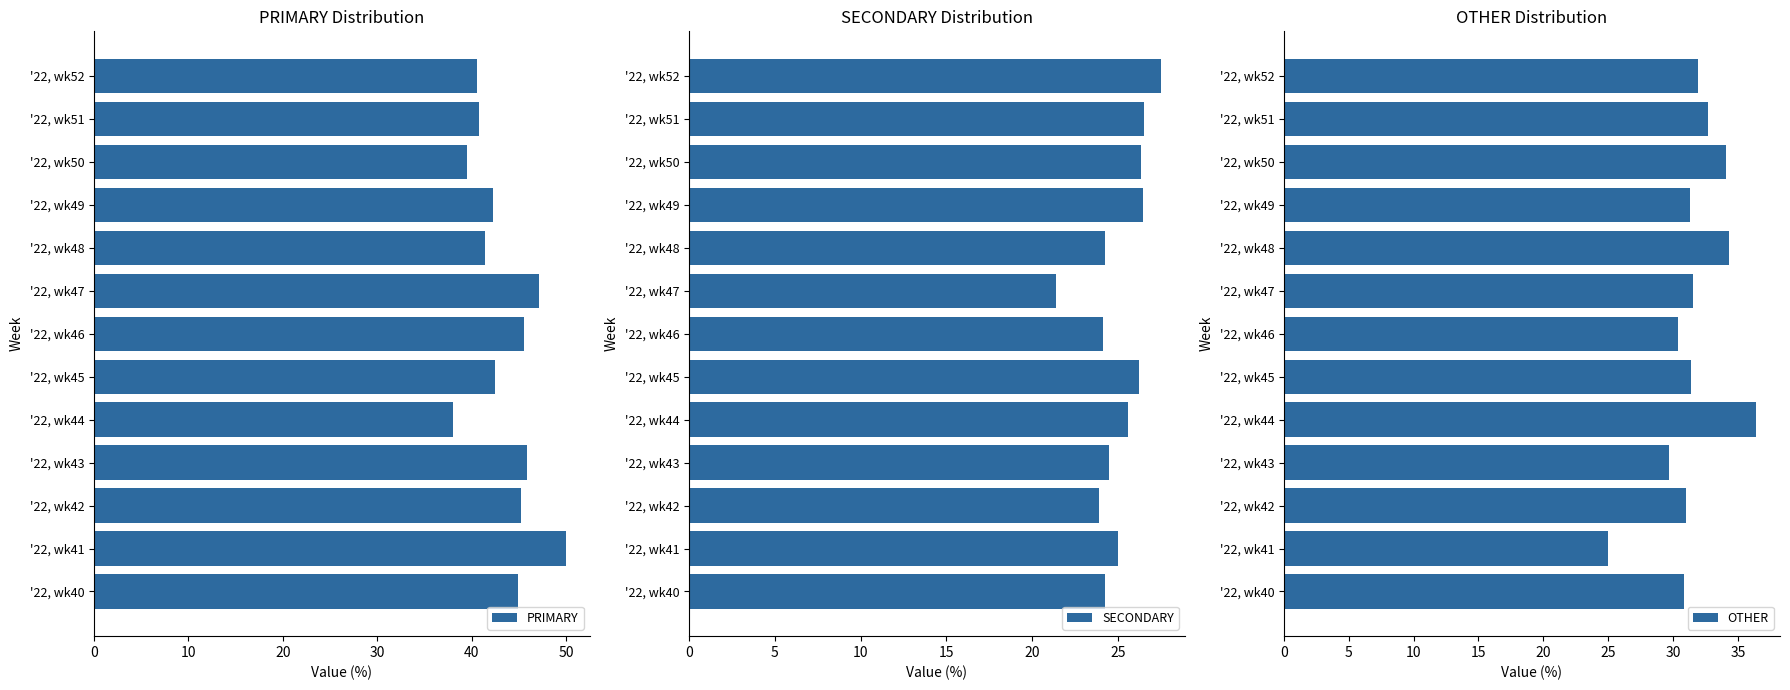

What is the difference between the SECONDARY values at '22, wk48 and '22, wk45?

1.9